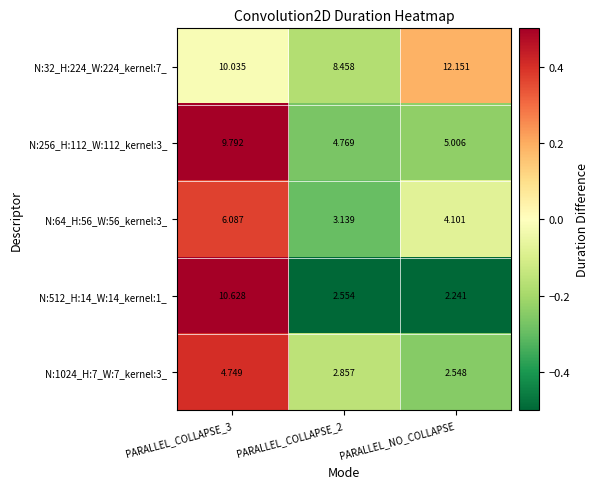

At which label is N:64_H:56_W:56_kernel:3_ closest to 4?

PARALLEL_NO_COLLAPSE